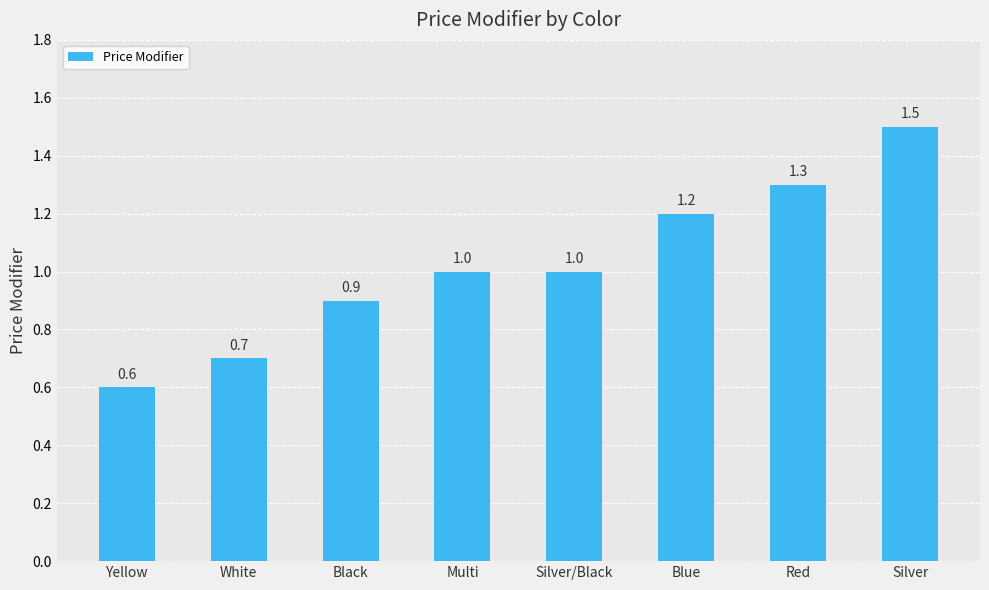

What is the label of the 3rd bar from the right?

Blue